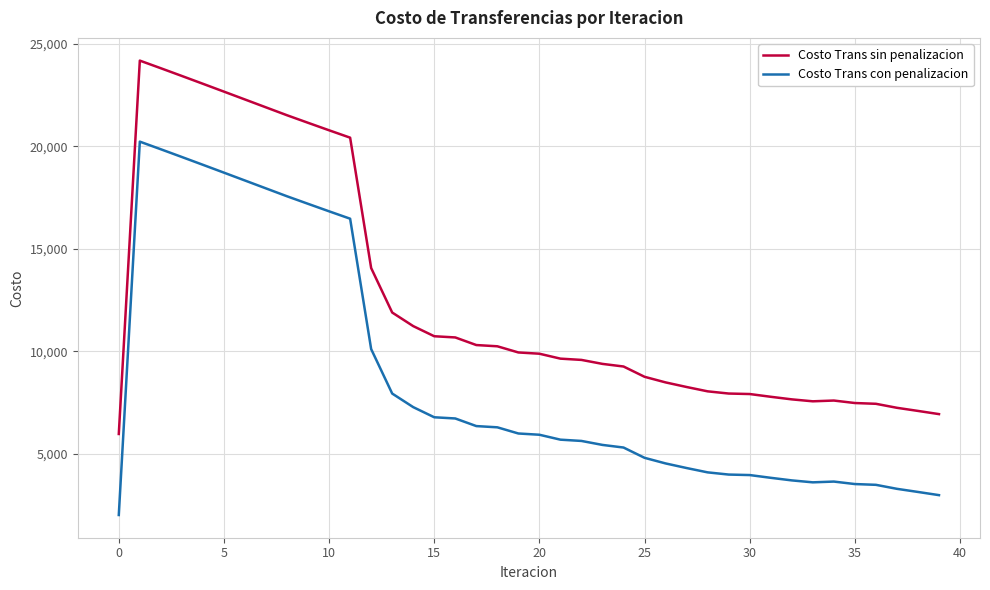

Which series has the largest total across all categories?

Costo Trans sin penalizacion